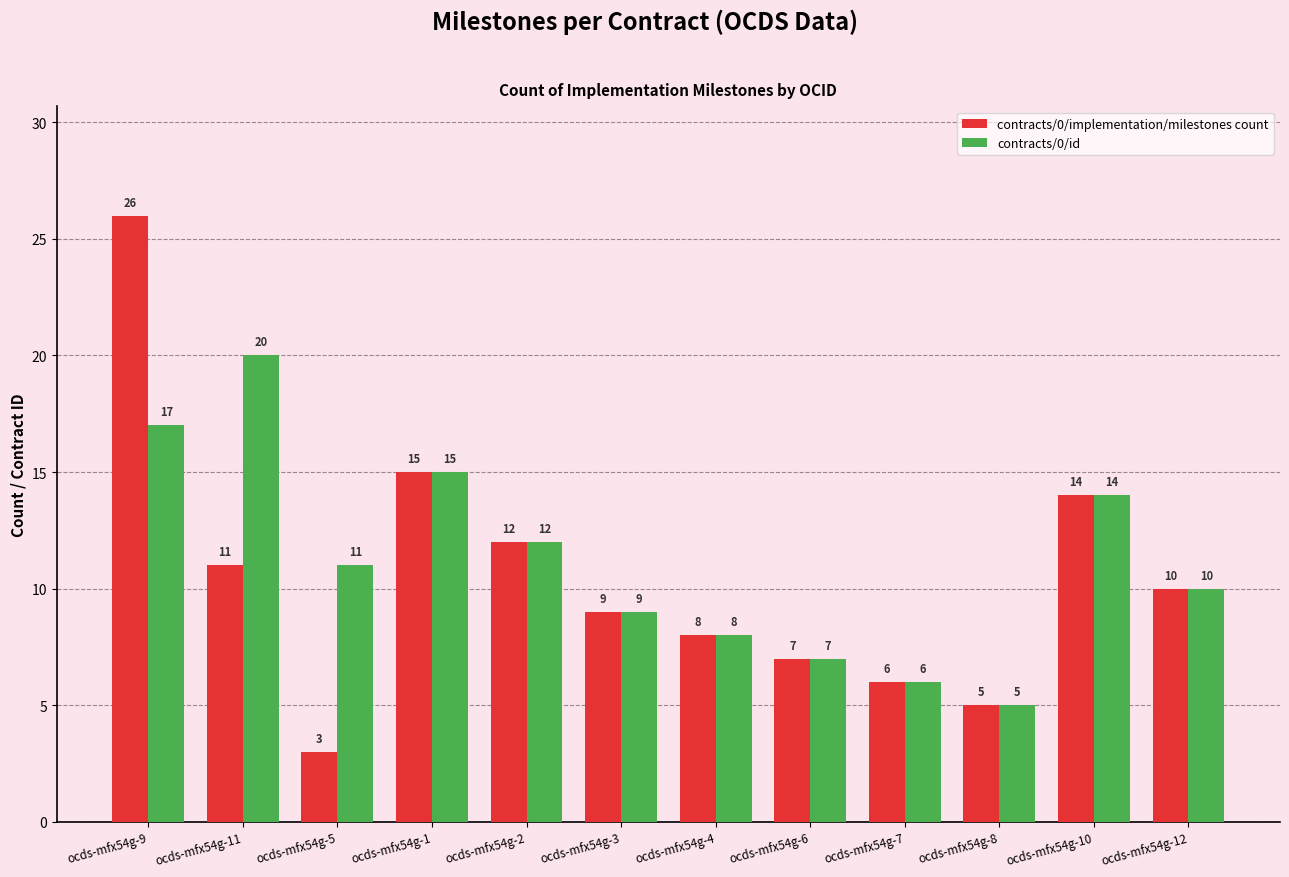

Reading right to left, extract all data points from this chart.

contracts/0/implementation/milestones count: ocds-mfx54g-12=10	ocds-mfx54g-10=14	ocds-mfx54g-8=5	ocds-mfx54g-7=6	ocds-mfx54g-6=7	ocds-mfx54g-4=8	ocds-mfx54g-3=9	ocds-mfx54g-2=12	ocds-mfx54g-1=15	ocds-mfx54g-5=3	ocds-mfx54g-11=11	ocds-mfx54g-9=26
contracts/0/id: ocds-mfx54g-12=10	ocds-mfx54g-10=14	ocds-mfx54g-8=5	ocds-mfx54g-7=6	ocds-mfx54g-6=7	ocds-mfx54g-4=8	ocds-mfx54g-3=9	ocds-mfx54g-2=12	ocds-mfx54g-1=15	ocds-mfx54g-5=11	ocds-mfx54g-11=20	ocds-mfx54g-9=17